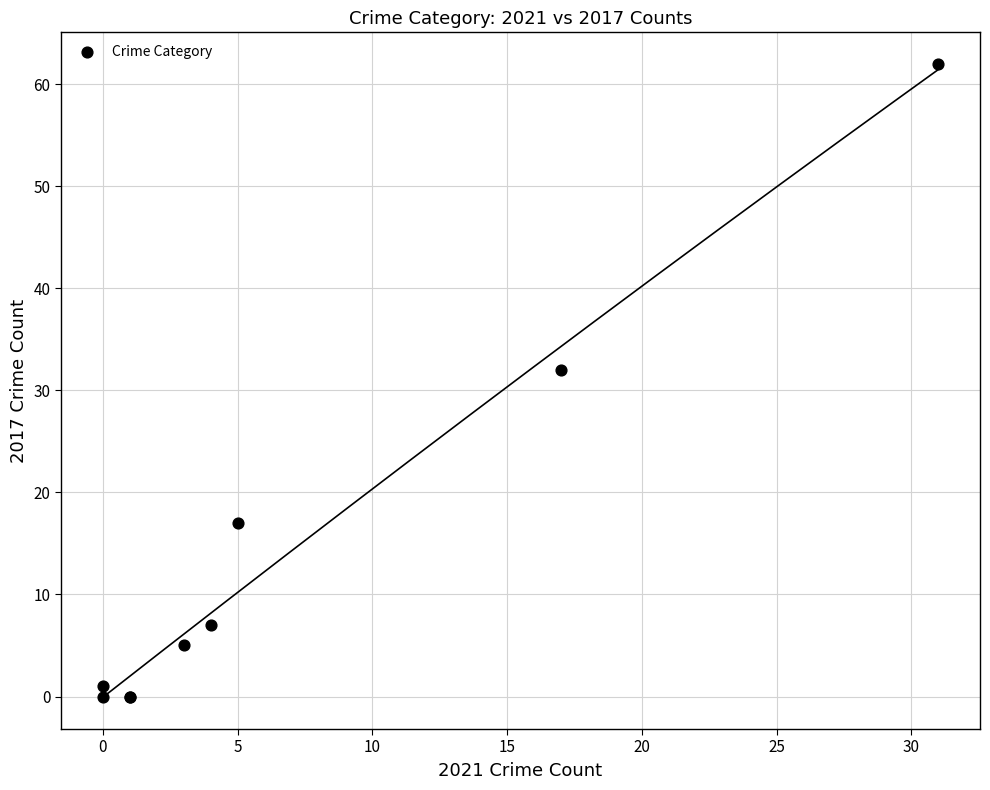

What Y value in the scatter plot is closest to 31?

32